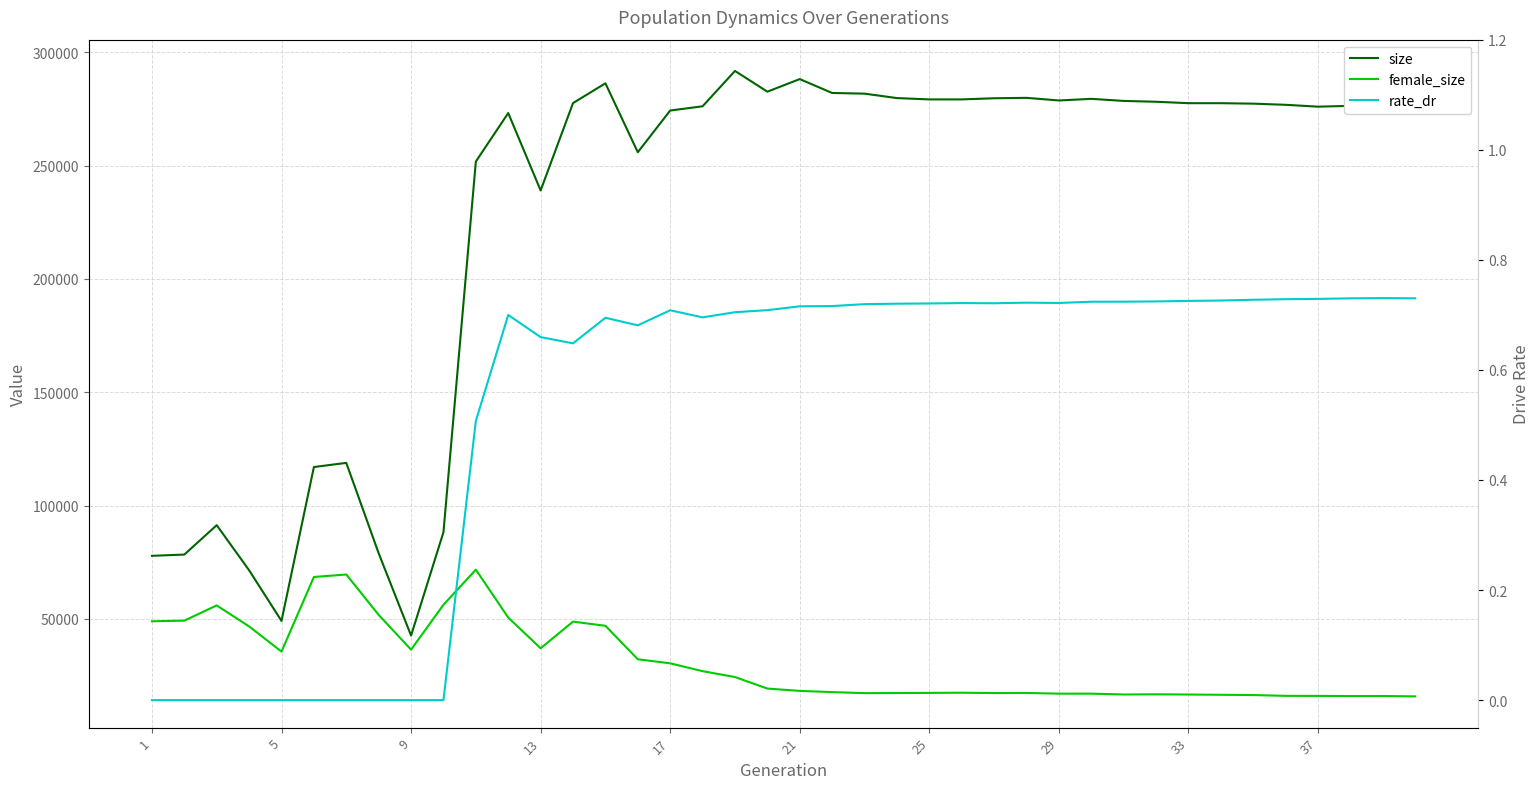

Which series has the widest spread of values?

size